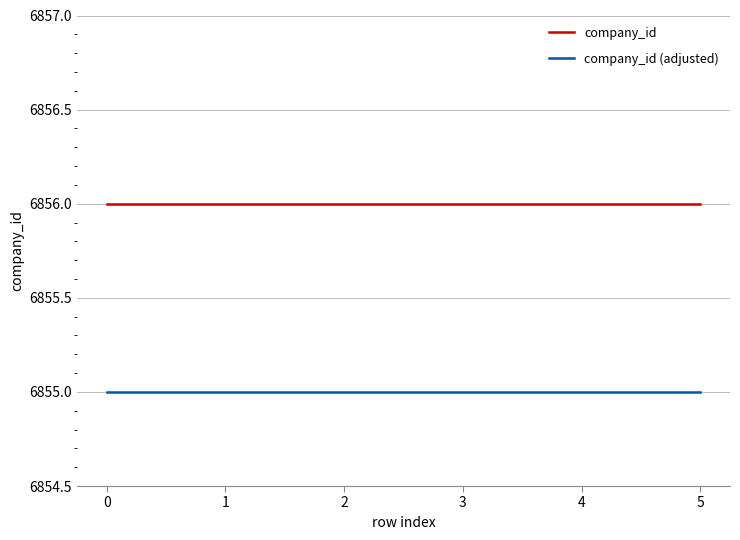

What is the sum of the company_id (adjusted) values at 0 and 1?

13710